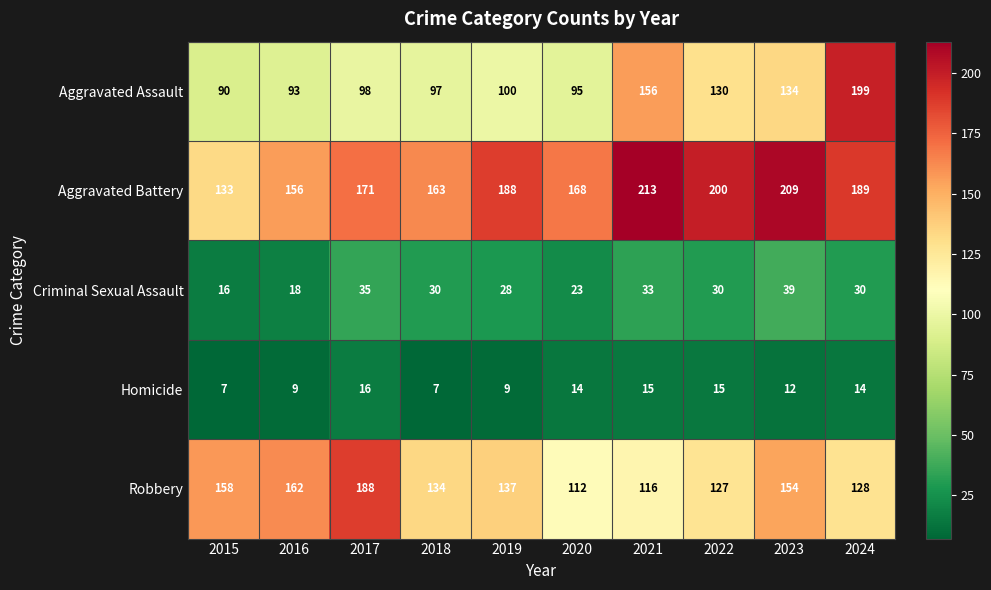

What is the difference between the Aggravated Assault values at 2021 and 2023?

22